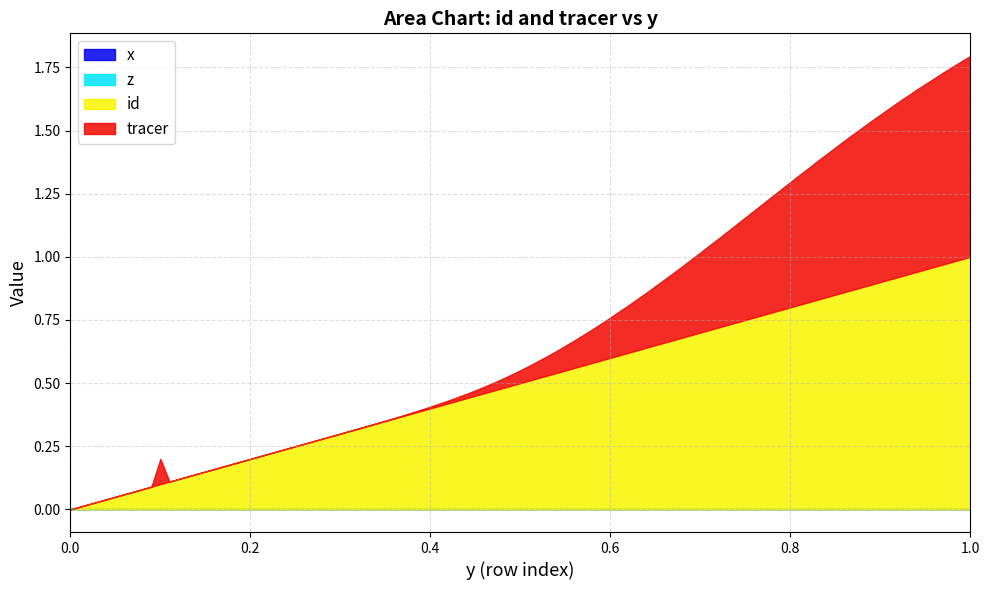

Between 0.5 and 0.55, which series saw the biggest shift?

tracer